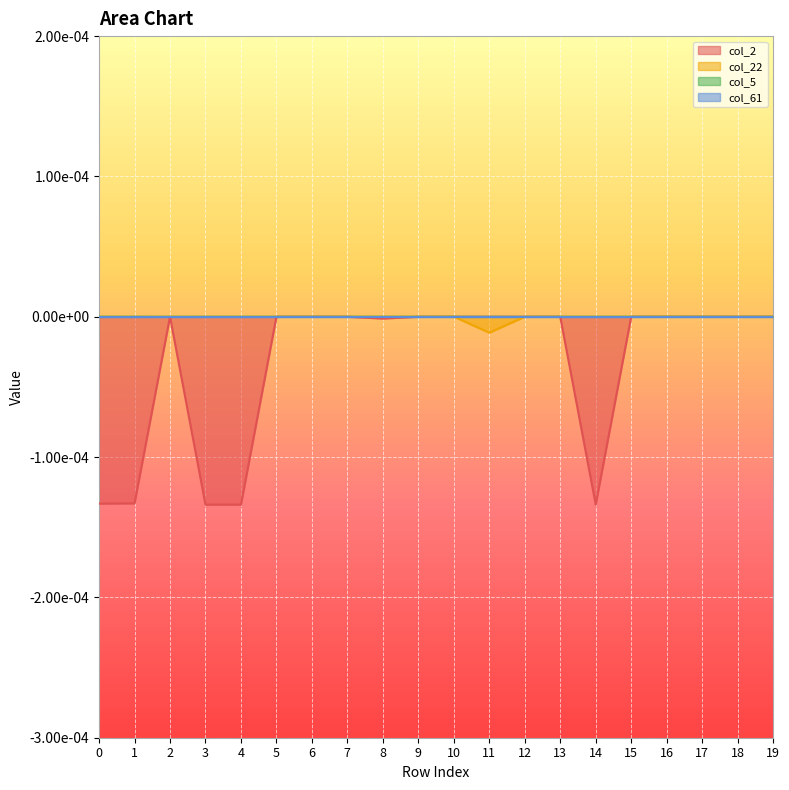

Which series has the largest total across all categories?

col_22